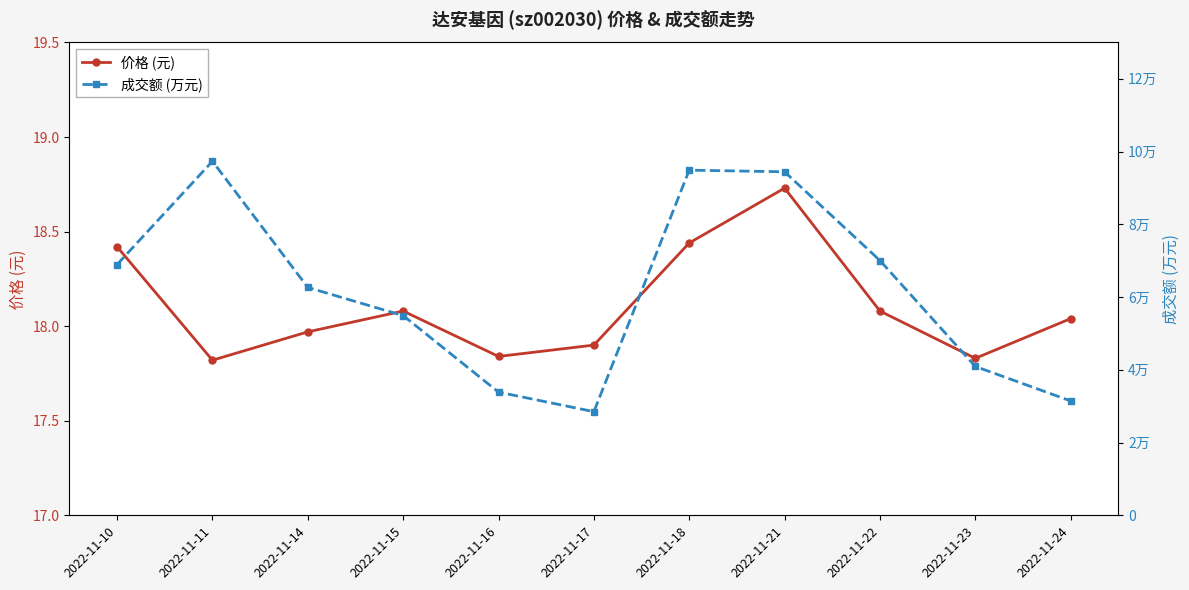

True or false: 成交额 (万元) and 价格 (元) intersect in this chart.

False